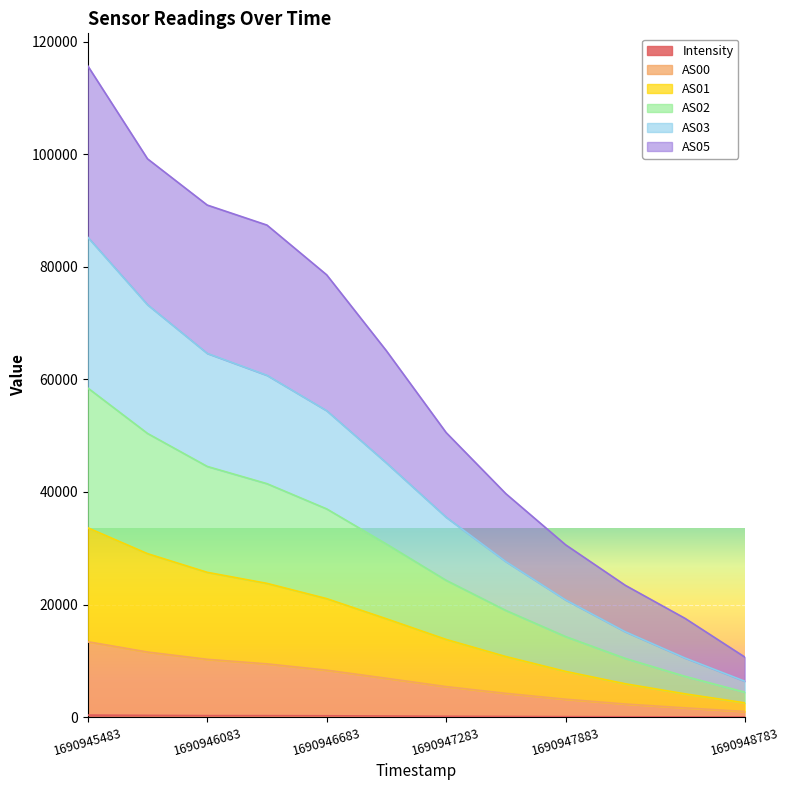

At which category is the sum across all series the highest?

1690945483